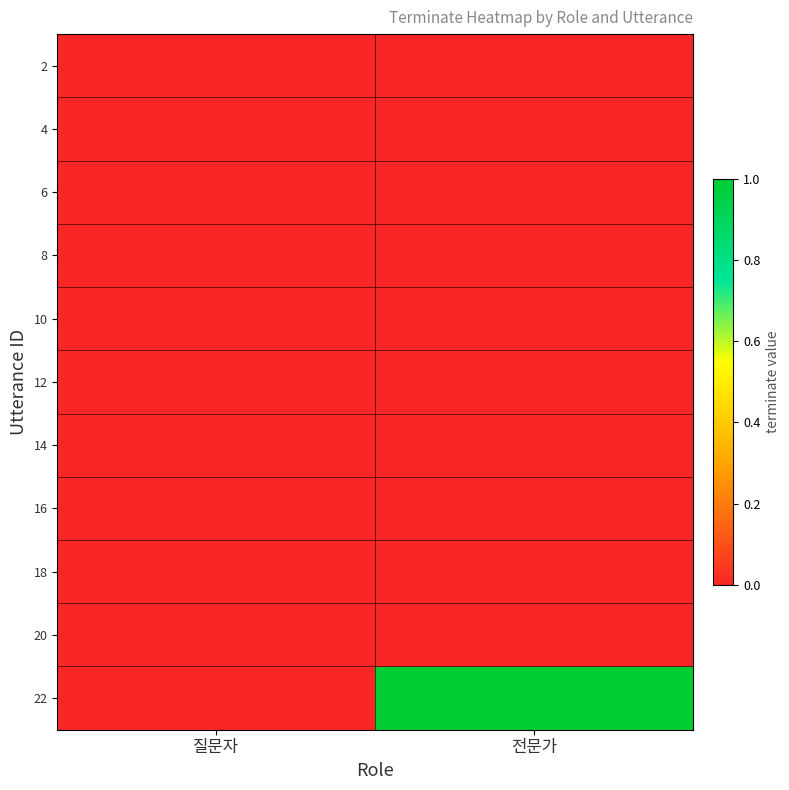

Reading left to right, what are all the values shown in this chart?

2: 질문자=0	전문가=0
4: 질문자=0	전문가=0
6: 질문자=0	전문가=0
8: 질문자=0	전문가=0
10: 질문자=0	전문가=0
12: 질문자=0	전문가=0
14: 질문자=0	전문가=0
16: 질문자=0	전문가=0
18: 질문자=0	전문가=0
20: 질문자=0	전문가=0
22: 질문자=0	전문가=1